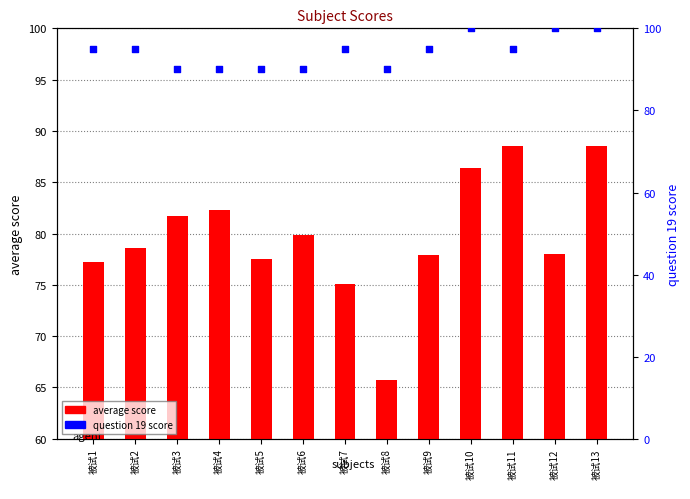

Which series has the widest spread of Y values?

average